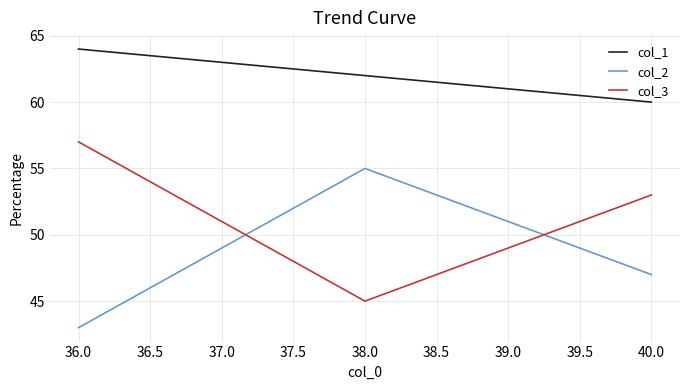

At how many categories does at least one series exceed 45?

3